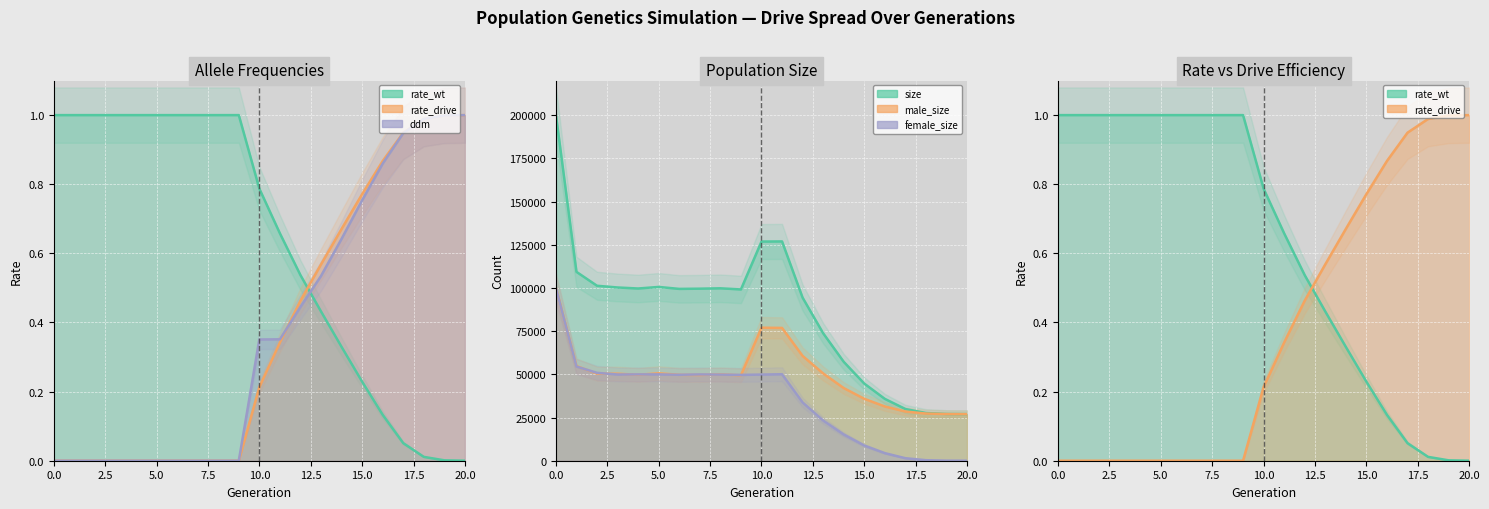

True or false: size has a value of 27061.0 at 19.

True